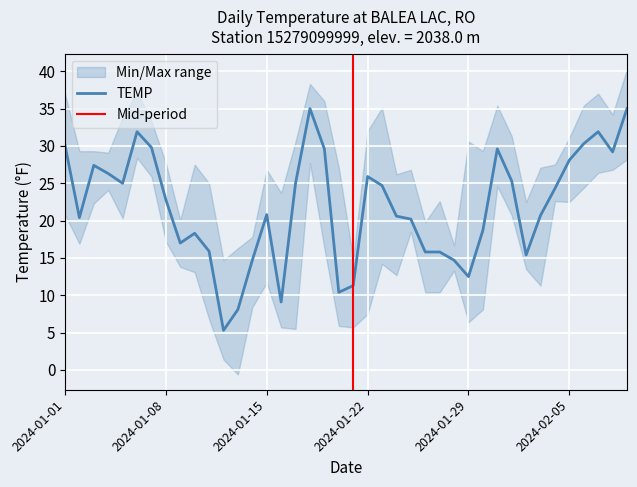

The value of TEMP at 2024-01-29 is 12.5. True or false?

True